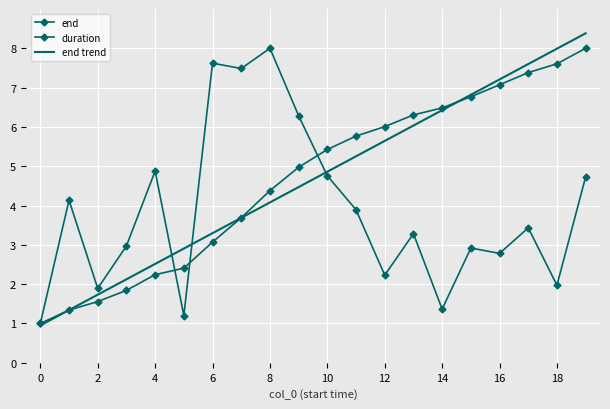

Which series has the widest spread of values?

end trend